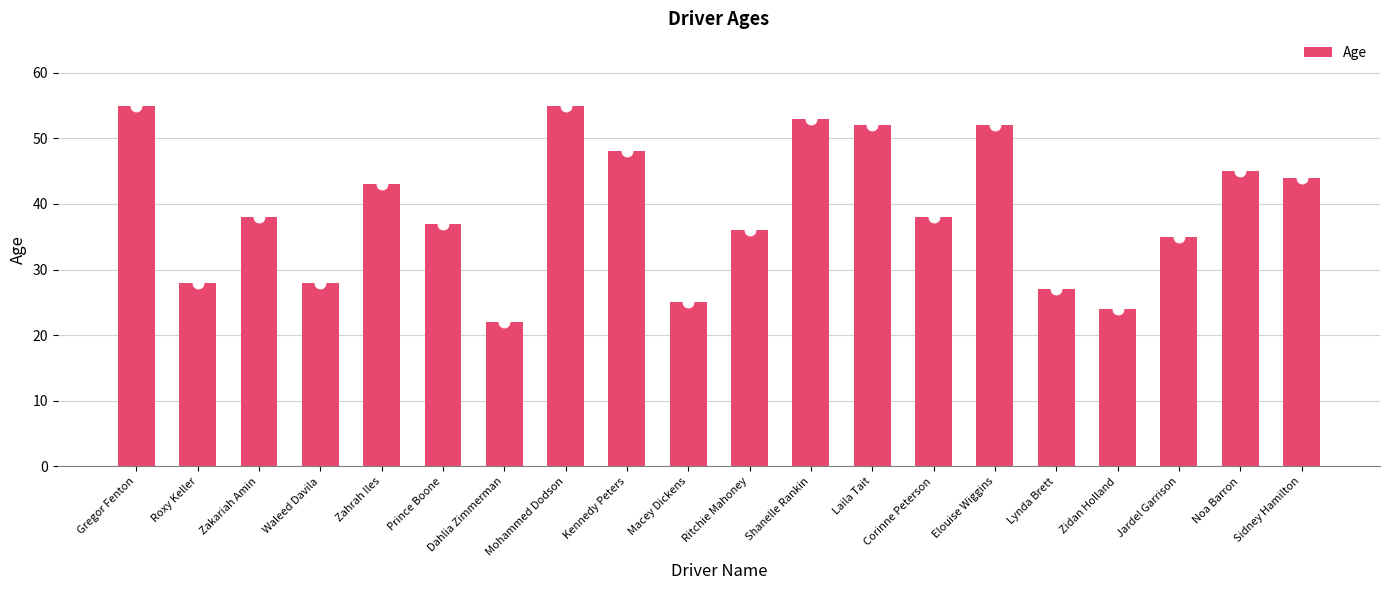

What is the ratio of the value at Corinne Peterson to the value at Ritchie Mahoney?

1.1